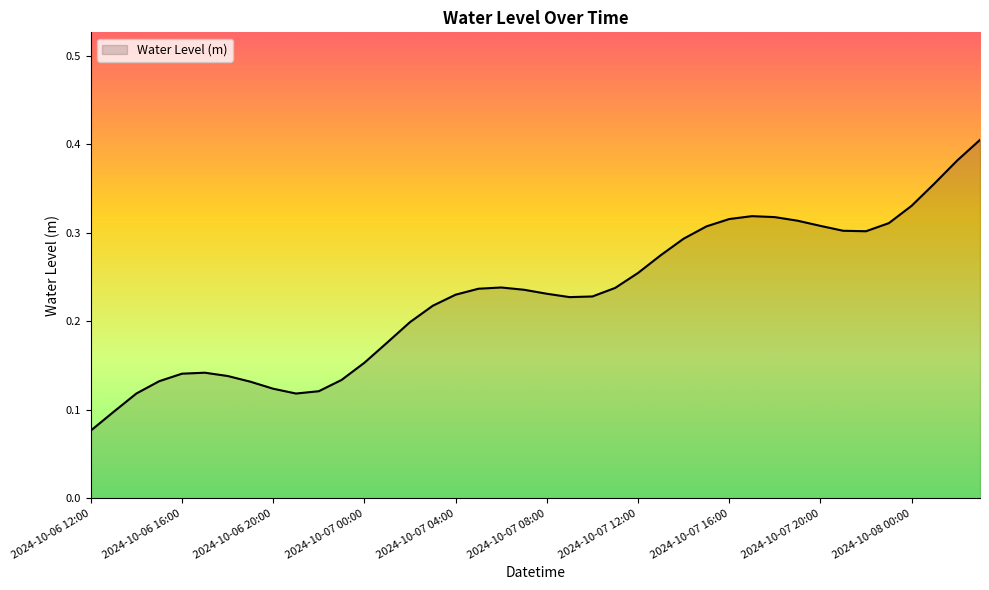

Which label corresponds to the largest value in the chart?

2024-10-08 03:00